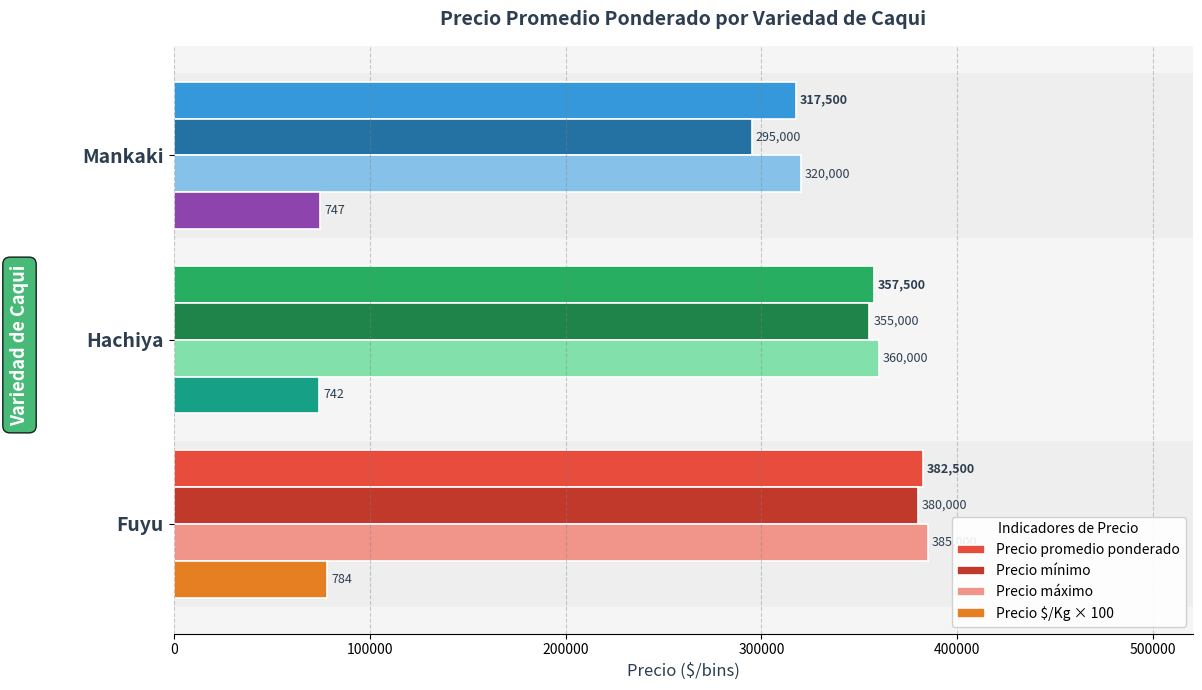

How many values in the Precio promedio ponderado series are below 357500?

1